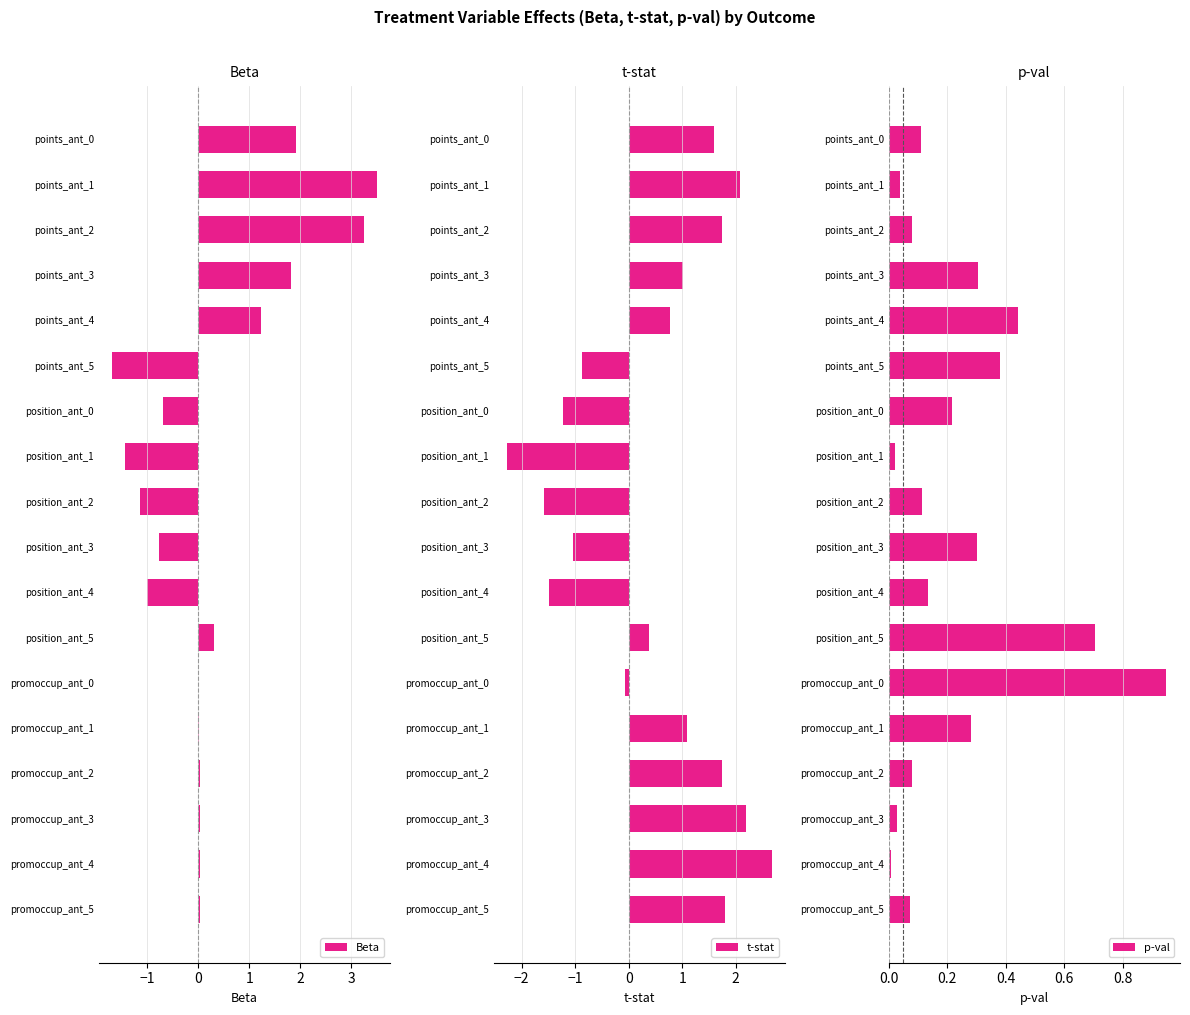

What is the value of the p-val bar at the 15th from the left?

0.1